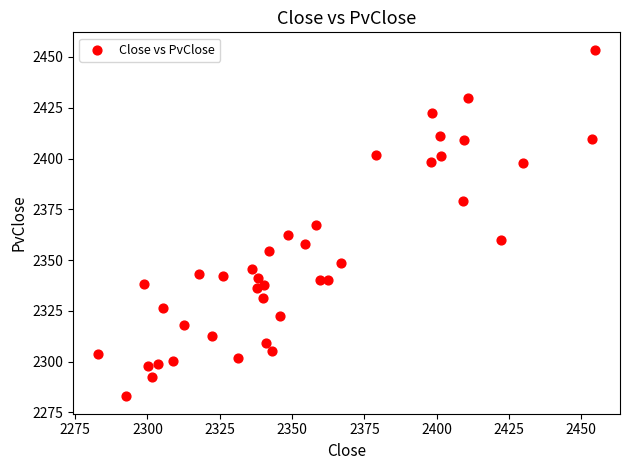

What is the range of Y values (max minus min)?

170.7